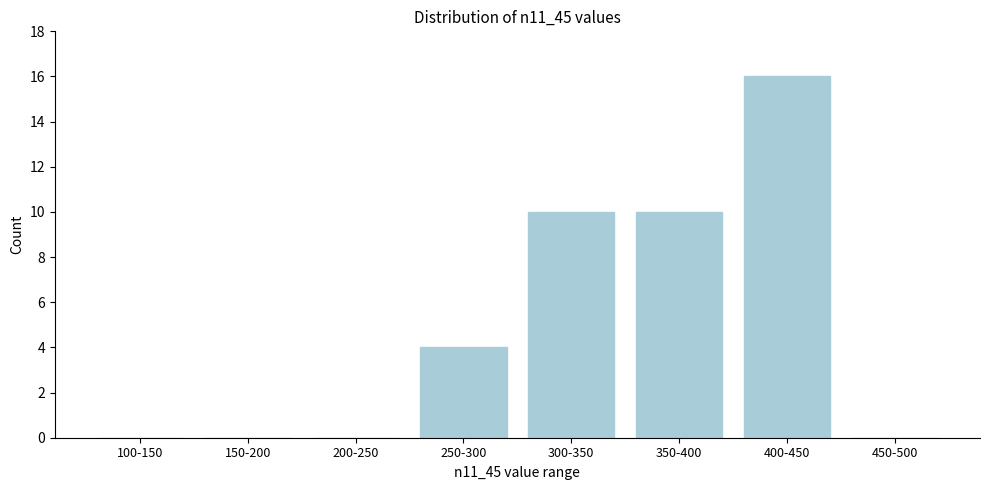

Reading right to left, list all the values displayed in this chart.

450-500=0	400-450=16	350-400=10	300-350=10	250-300=4	200-250=0	150-200=0	100-150=0